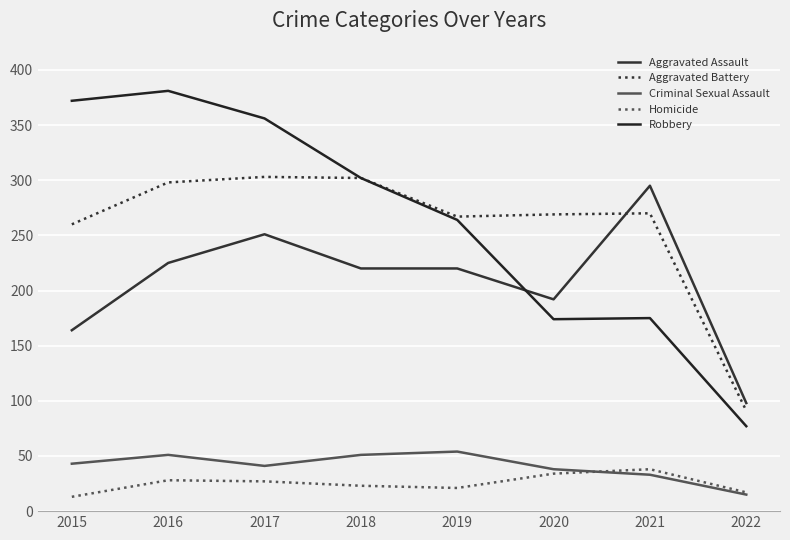

The value of Aggravated Assault at 2016 is 348. True or false?

False